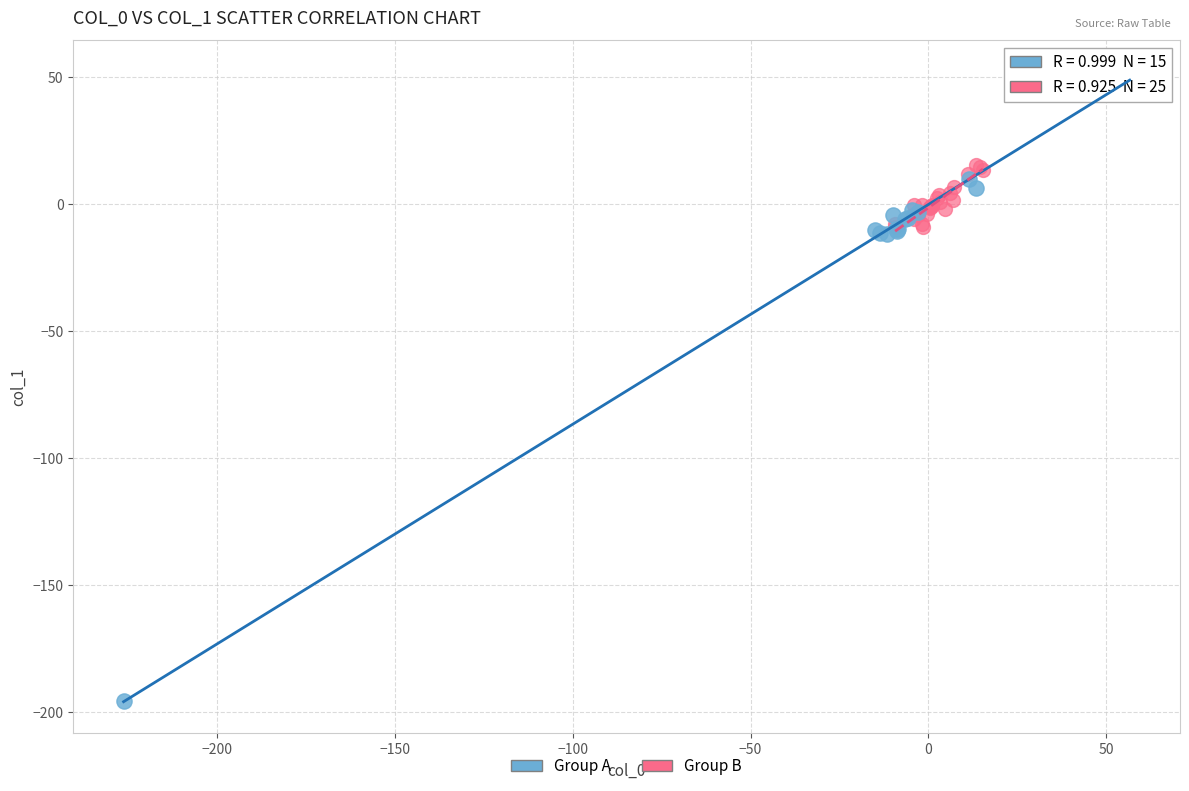

Which series has the widest spread of Y values?

Group A